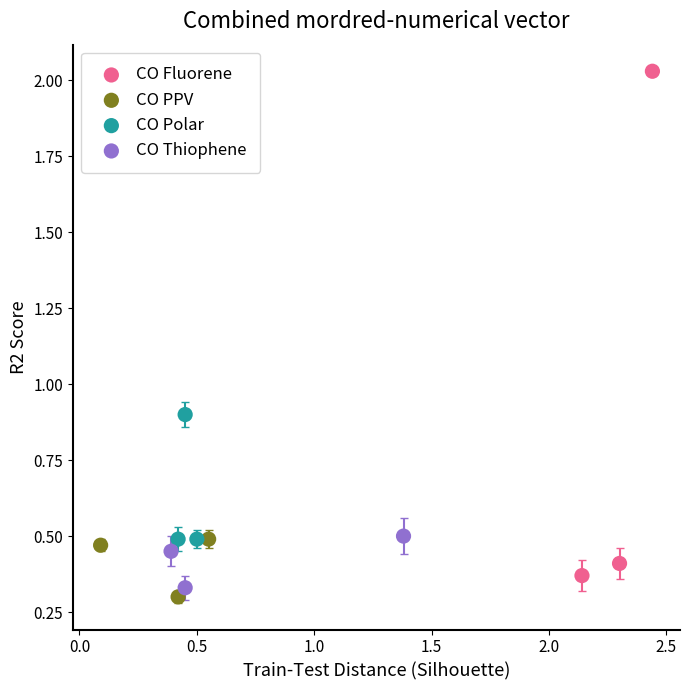

Which series reaches the maximum Y coordinate?

CO Fluorene